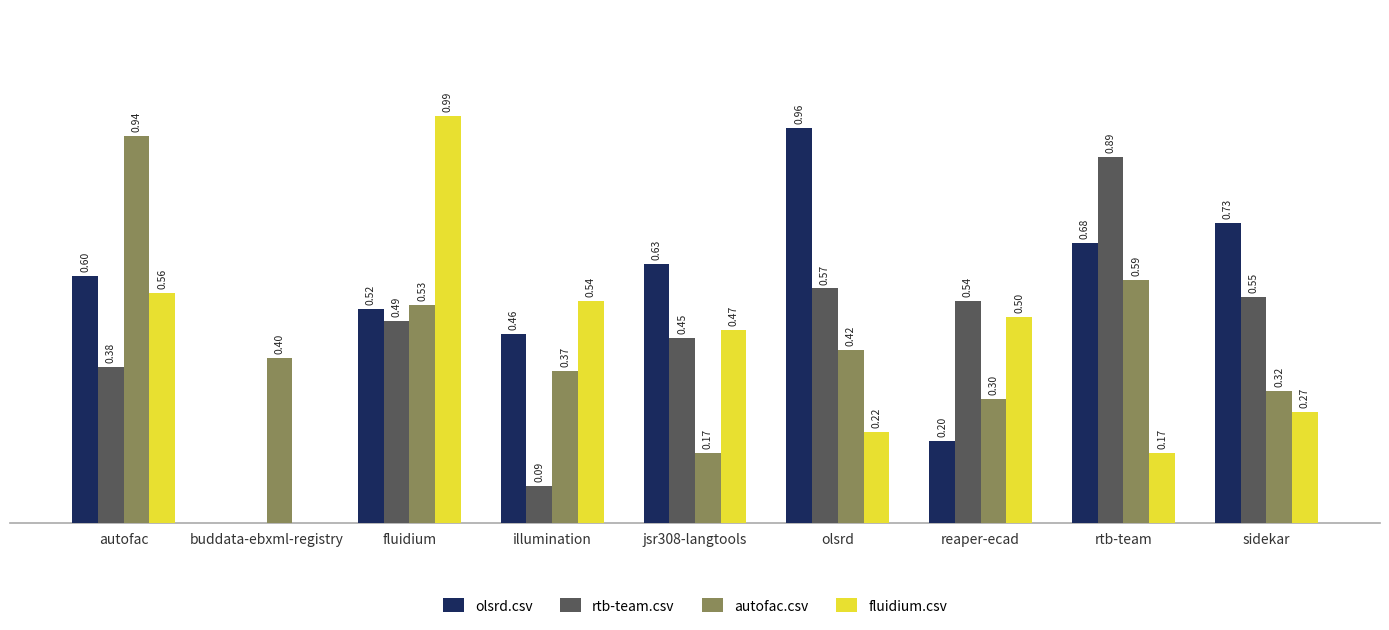

Are the bars grouped side by side (vs. stacked)?

Yes